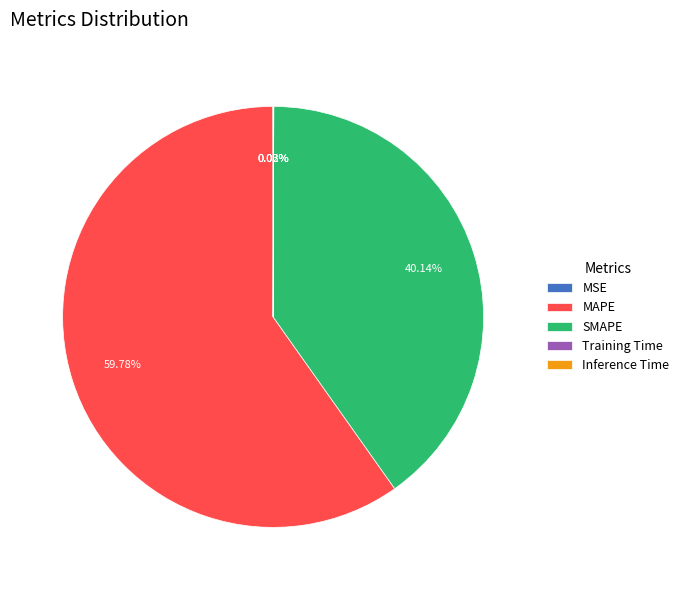

Which category has the biggest portion of the pie?

MAPE